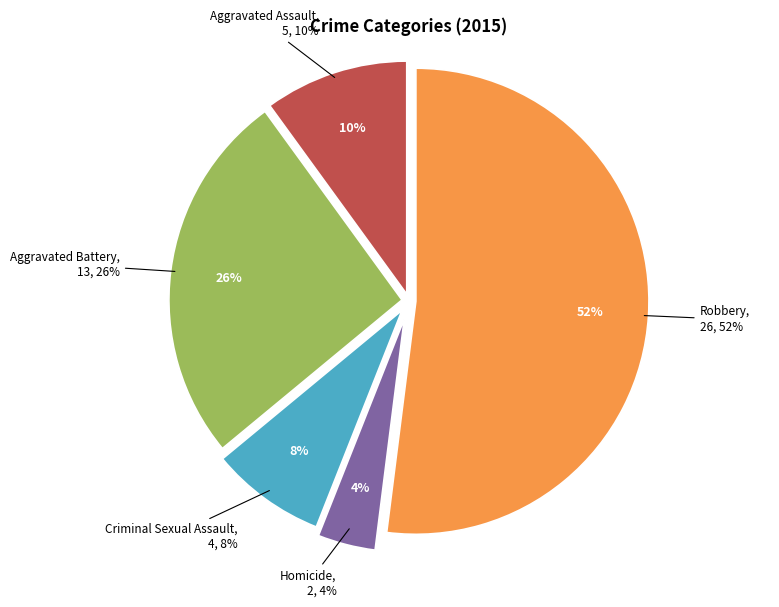

Which category has the biggest portion of the pie?

Robbery